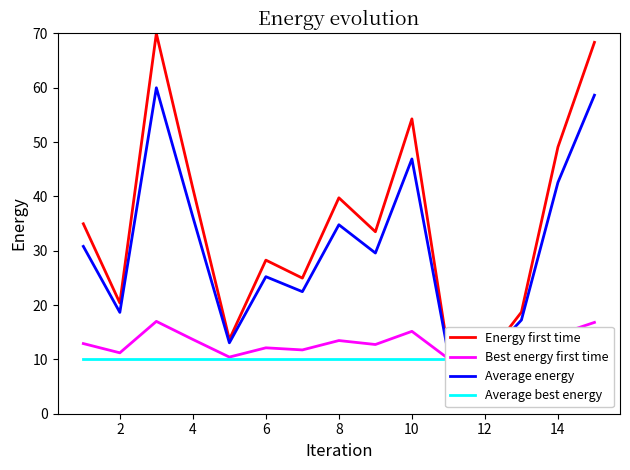

Is the value of Energy first time at 16 greater than the value of Average best energy at 4?

Yes